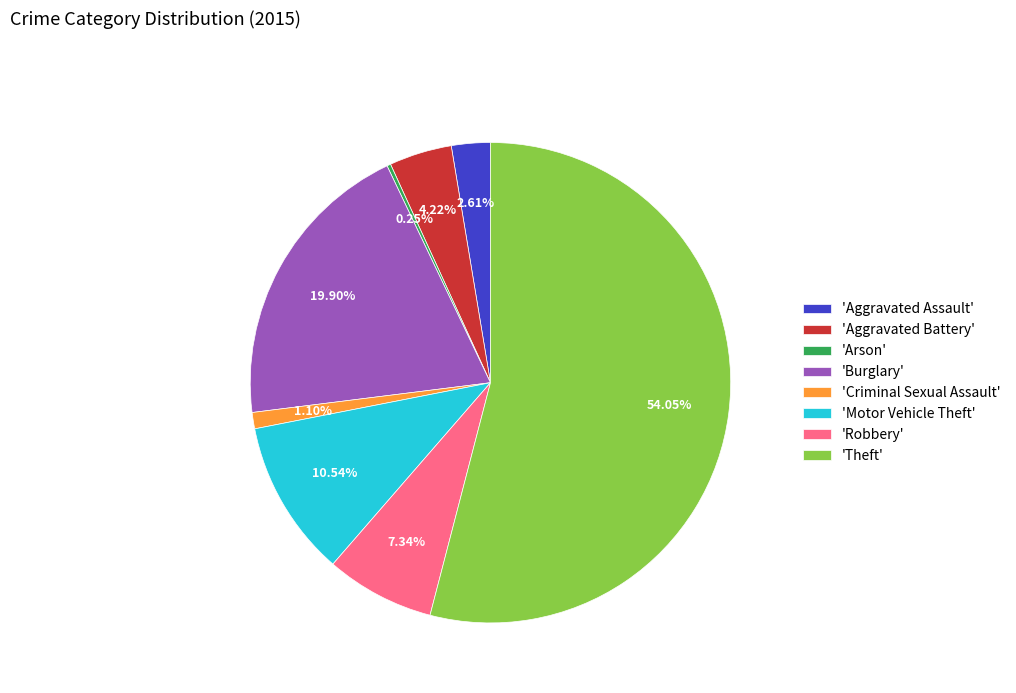

Which category has the biggest portion of the pie?

'Theft'